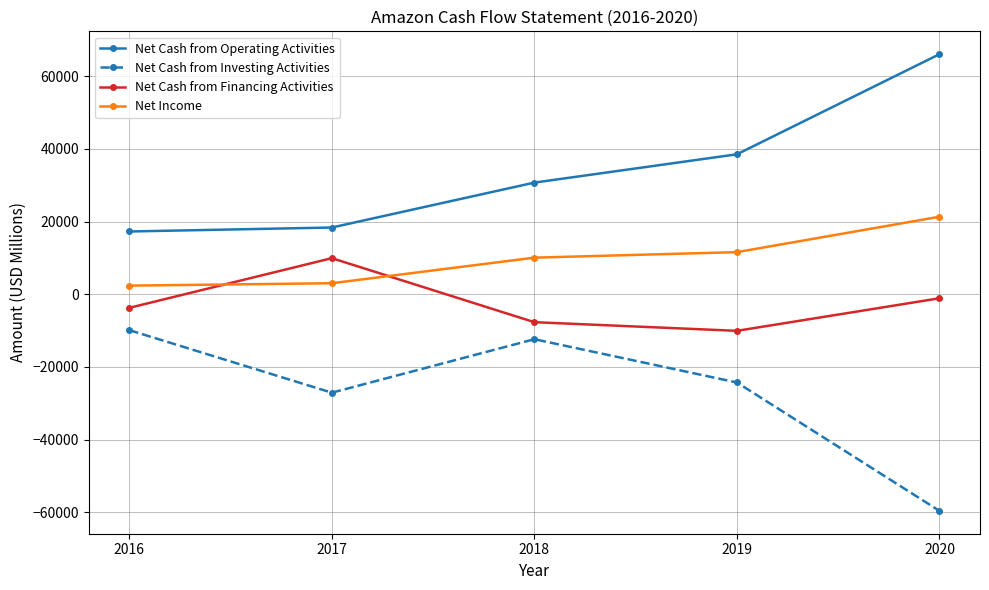

What is the maximum value for Net Cash from Financing Activities?

9928